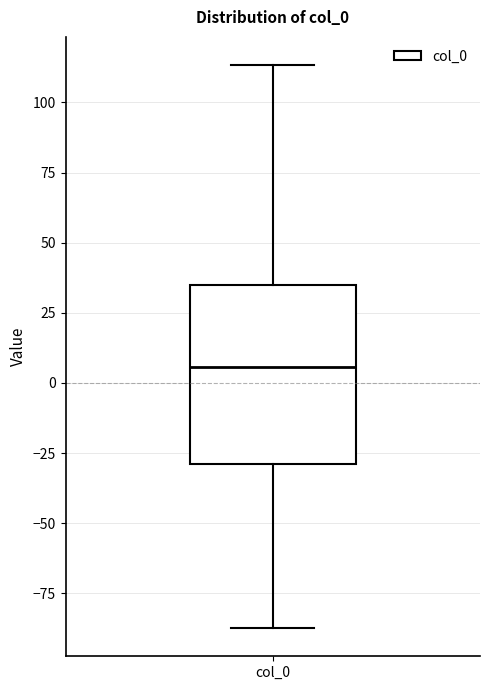

Where does the lower whisker of the box for col_0 end on the y-axis? The values are not printed on the chart, so give them approximately, as read against the axis.

-85